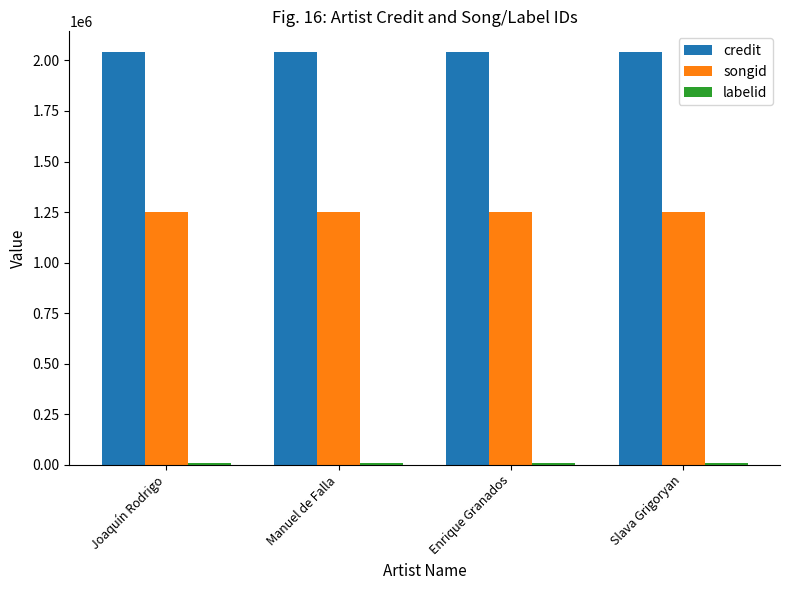

What is the label of the 4th bar from the right?

Joaquín Rodrigo